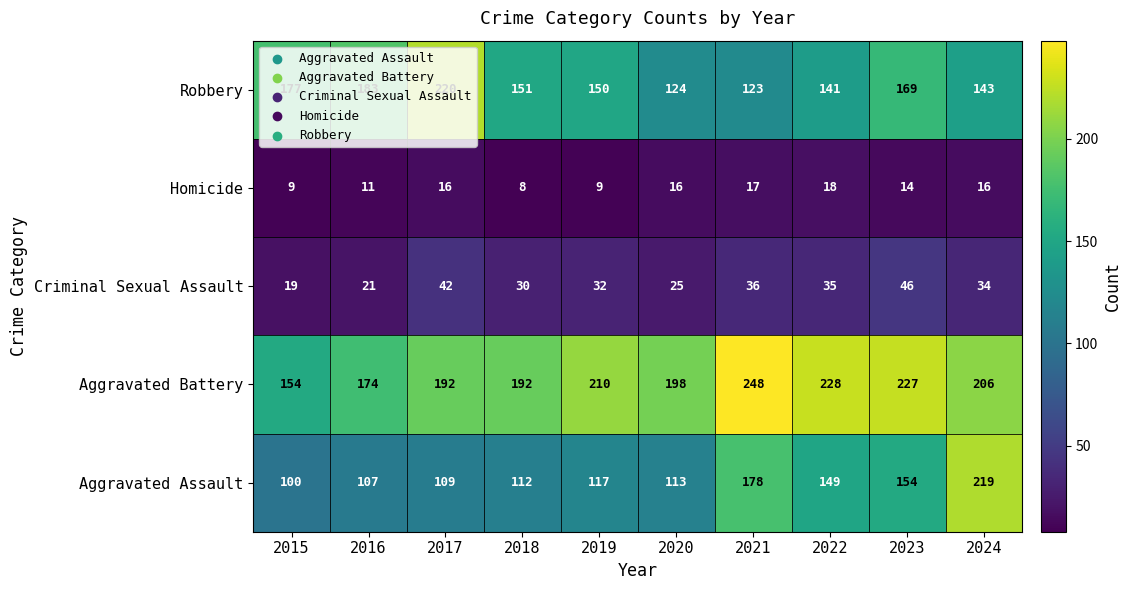

Rank the series at 2019 from lowest to highest value.

Homicide, Criminal Sexual Assault, Aggravated Assault, Robbery, Aggravated Battery